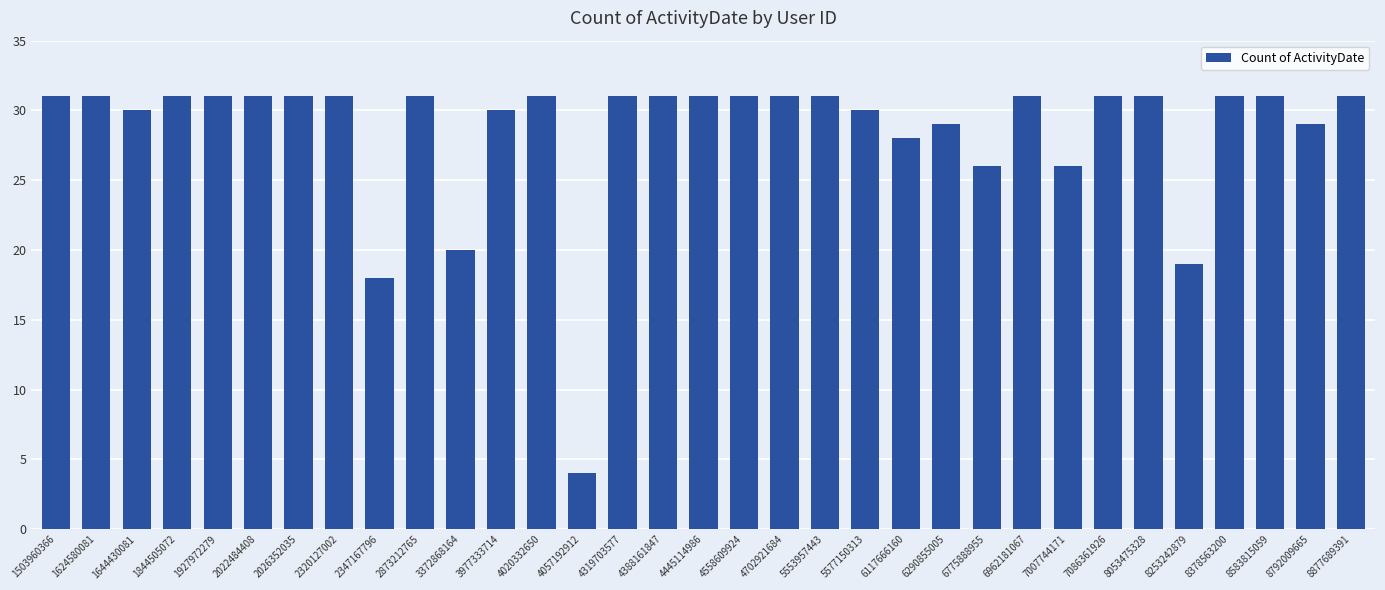

What is the difference between the second highest and minimum values?

27